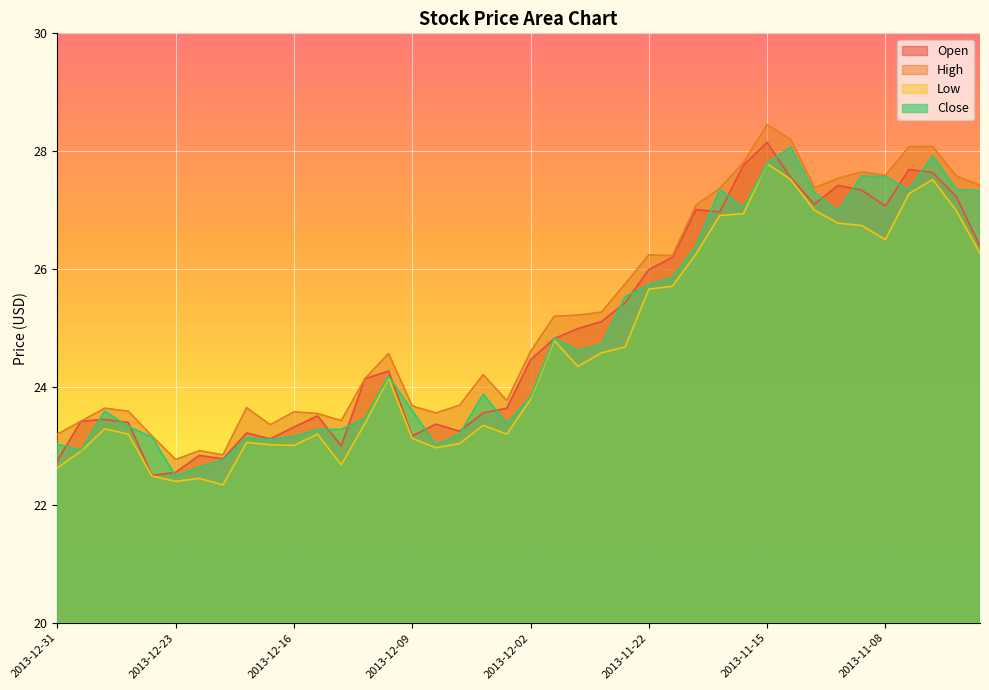

What is the label of the 20th point from the left?

2013-12-03